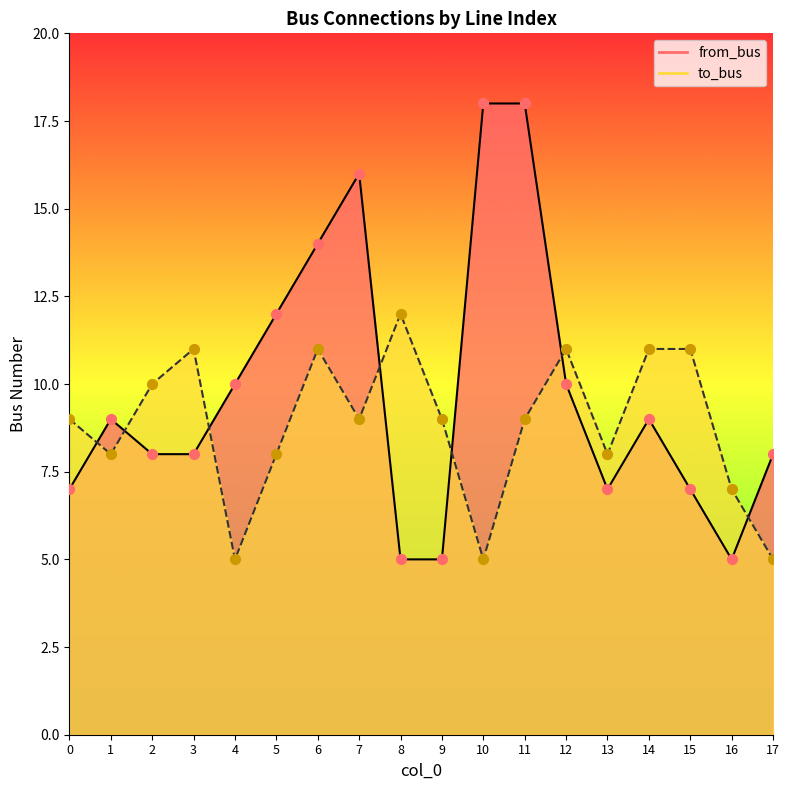

What is the total value across all series at 10?

23